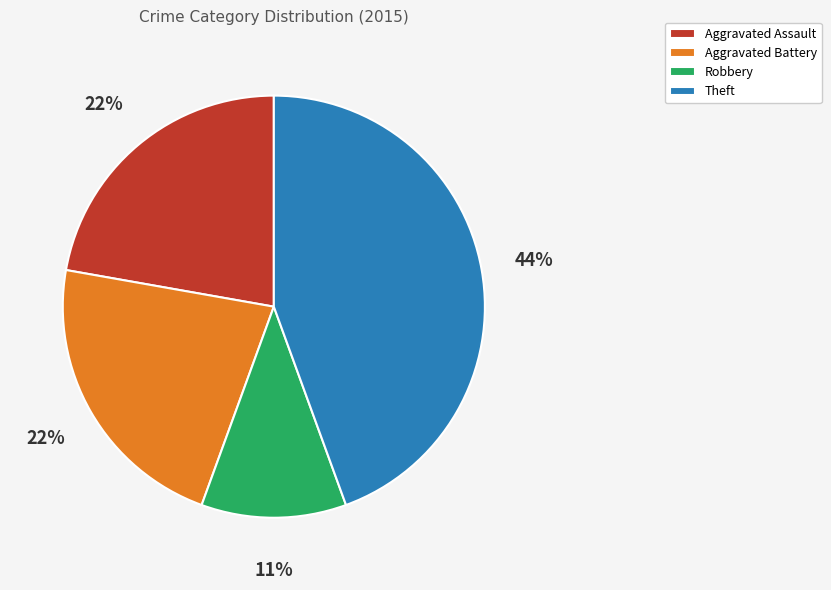

Which slice is the largest?

Theft